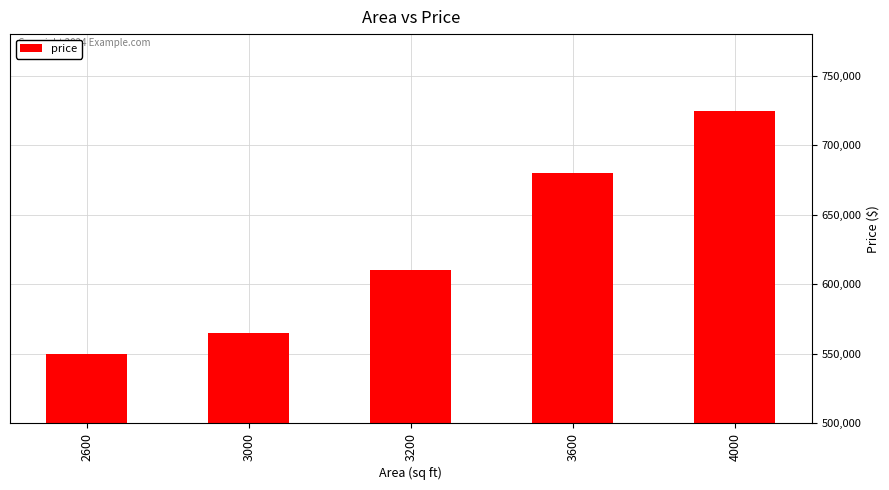

Between 3600 and 3000, which is larger?

3600